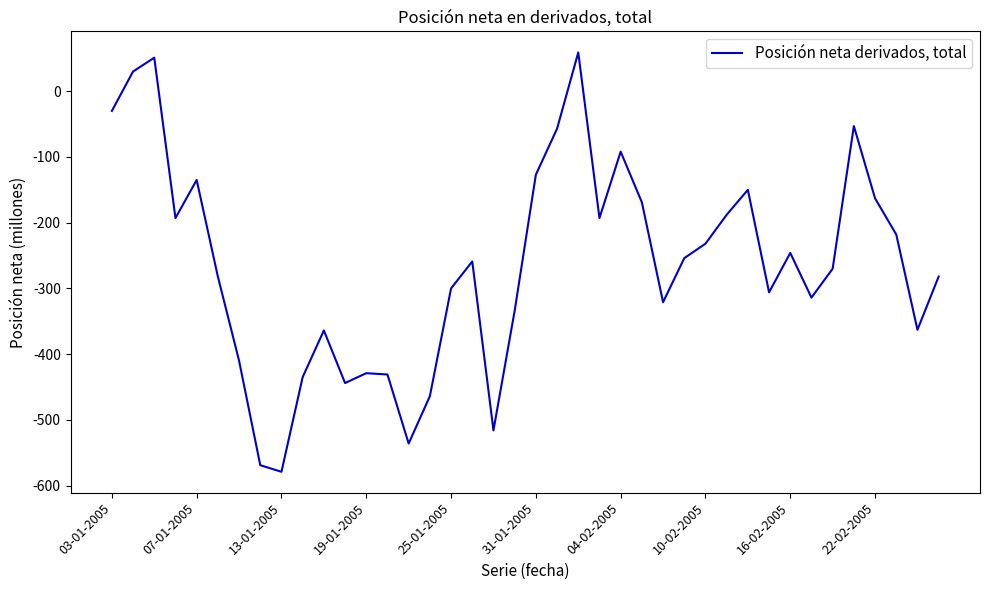

How many values are above zero?

3